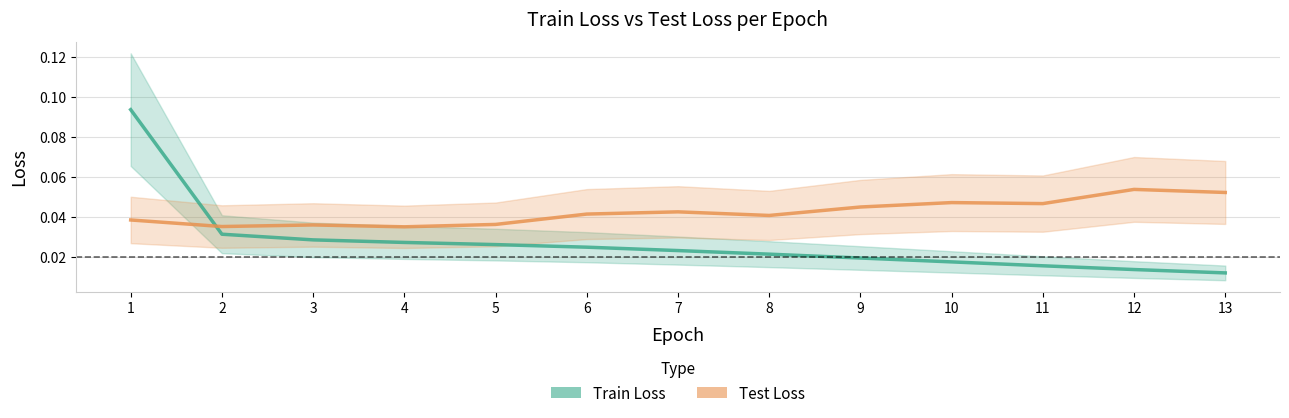

Reading left to right, list all the values displayed in this chart.

Train Loss: 0.1	0.0	0.0	0.0	0.0	0.0	0.0	0.0	0.0	0.0	0.0	0.0	0.0
Test Loss: 0.0	0.0	0.0	0.0	0.0	0.0	0.0	0.0	0.0	0.0	0.0	0.1	0.1